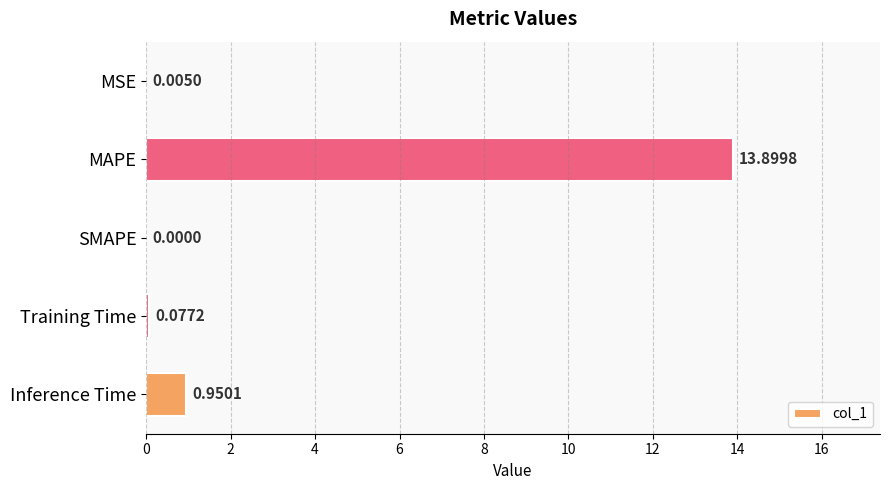

Between MAPE and Training Time, which is larger?

MAPE